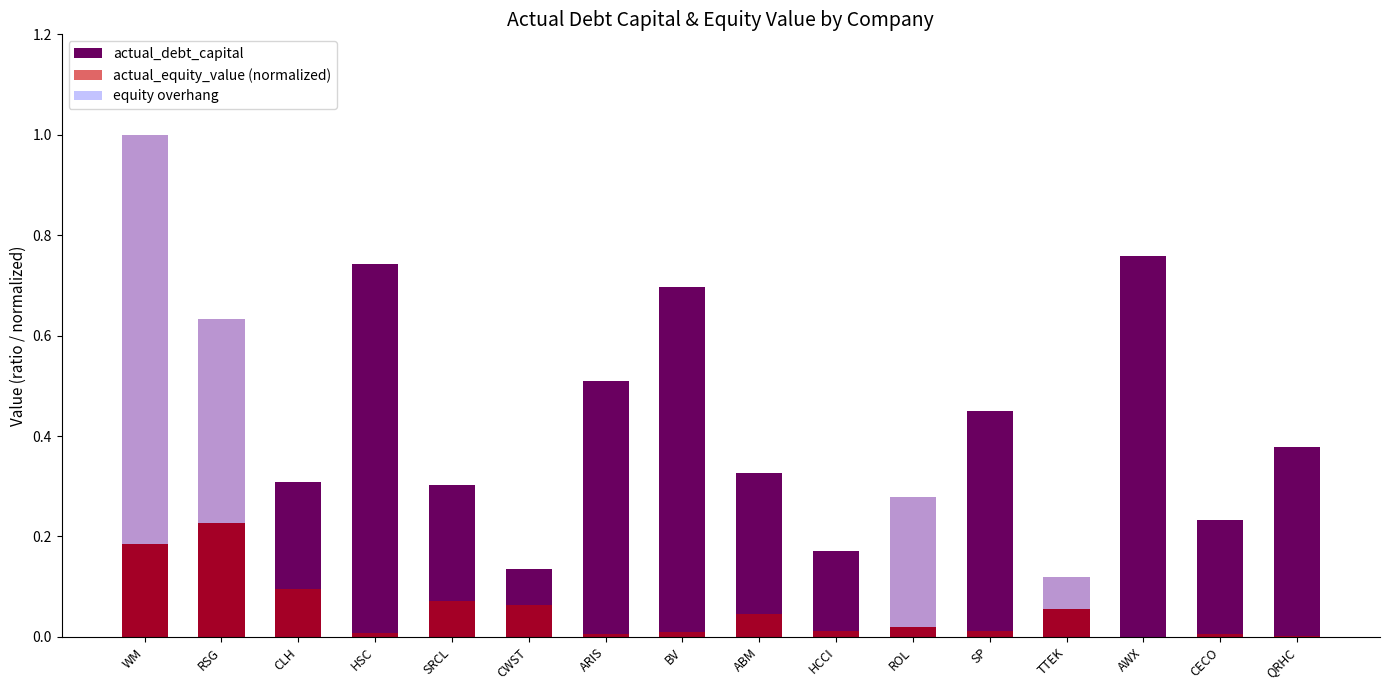

What is the sum of the actual_debt_capital values at AWX and CECO?

1.0